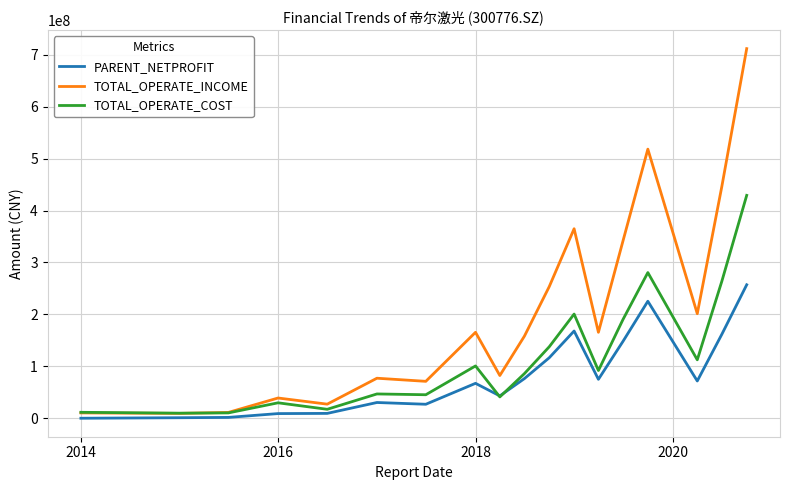

Which series has the widest spread of values?

TOTAL_OPERATE_INCOME